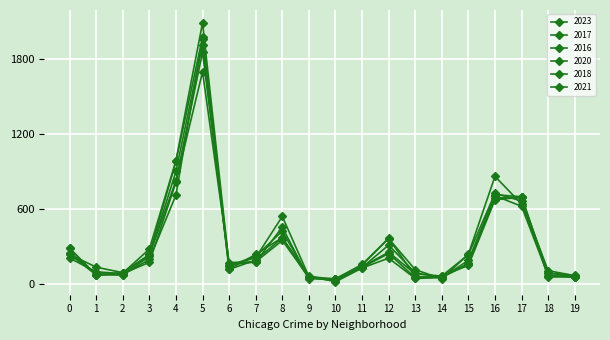

What is the minimum value shown in the chart?

14